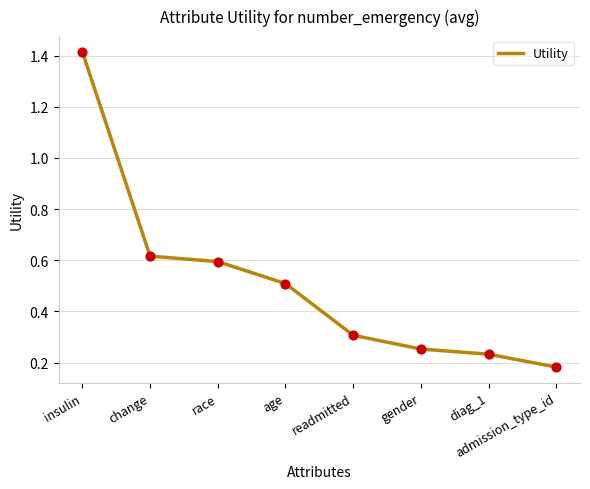

Which has a higher value, admission_type_id or diag_1?

diag_1